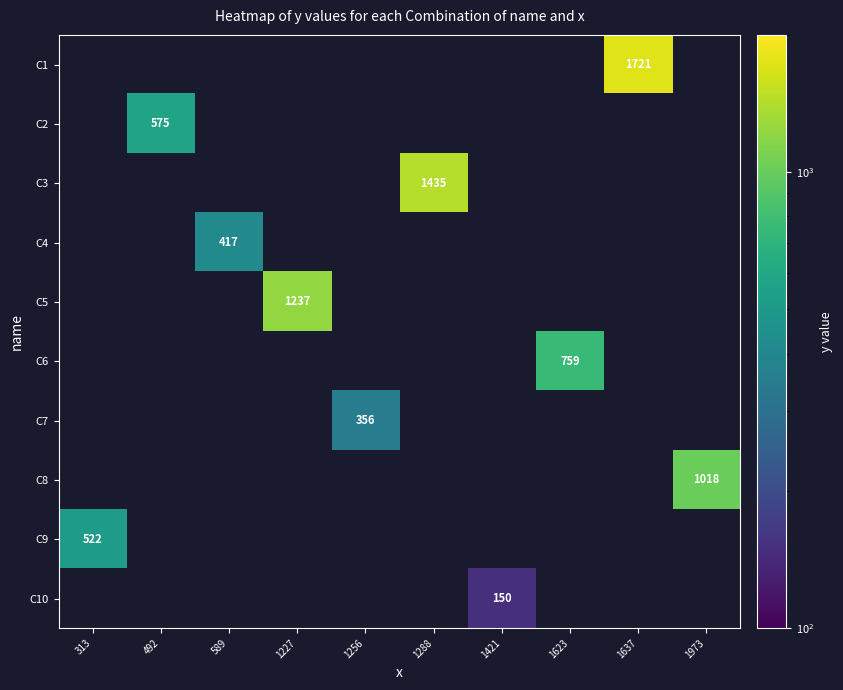

Which category has the lowest value across all series?

1421